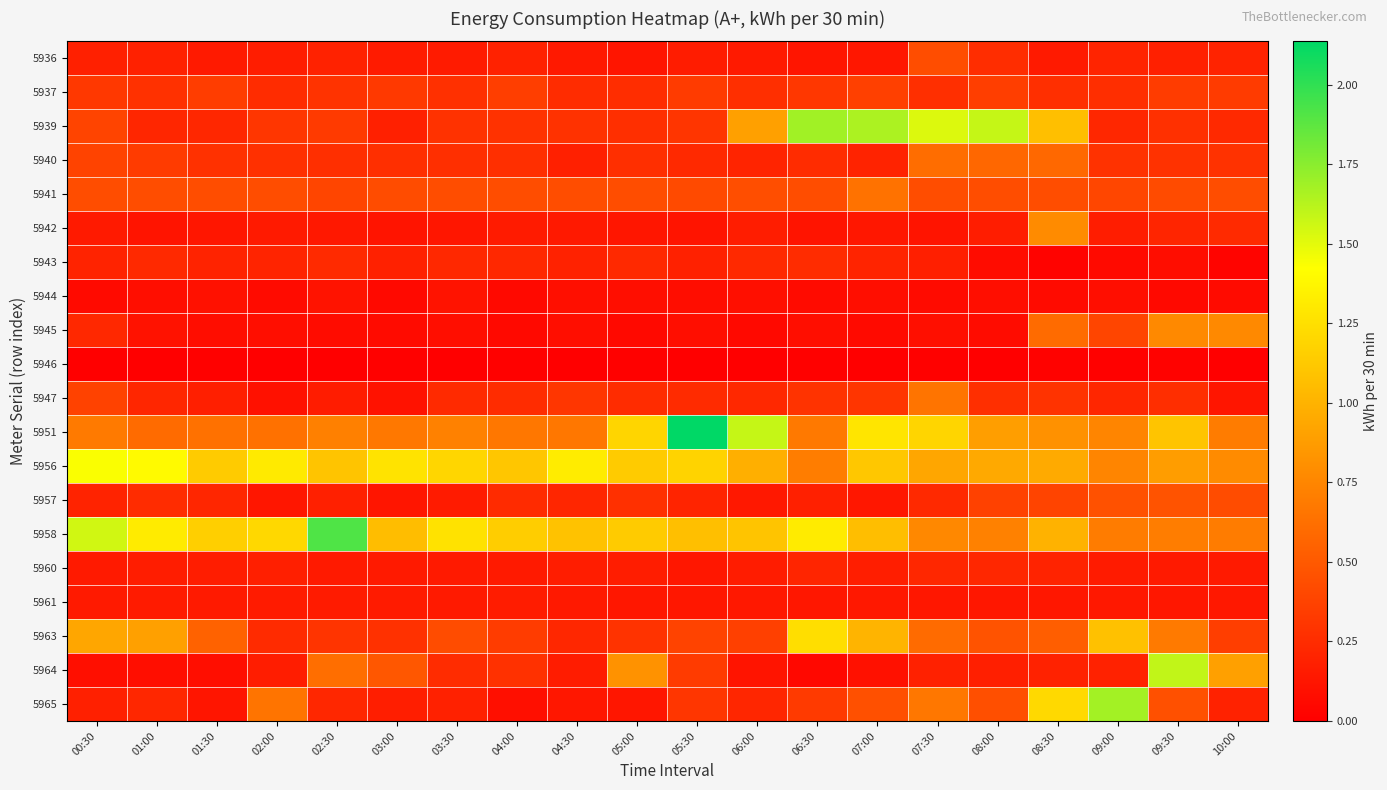

How many distinct data groups are displayed?

20